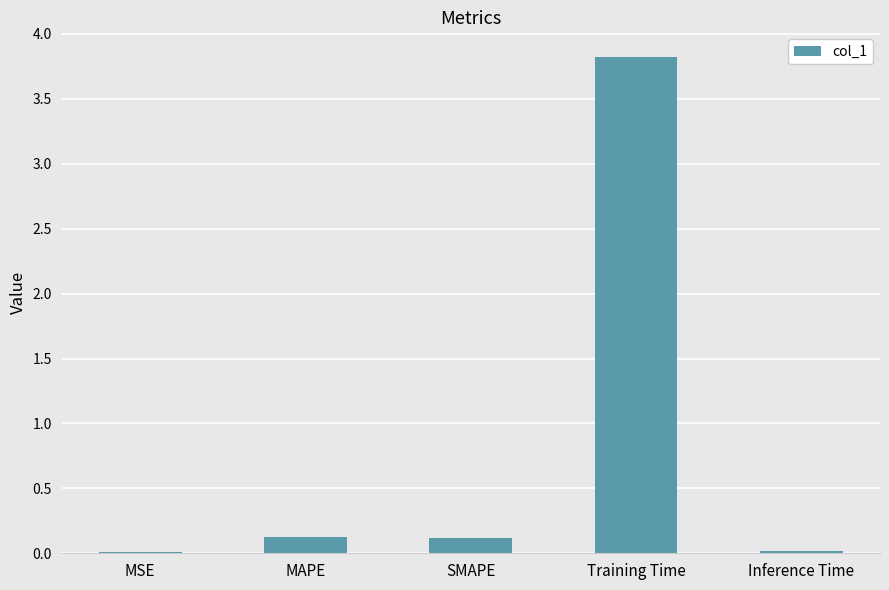

True or false: the data shows 6.4 at Training Time.

False